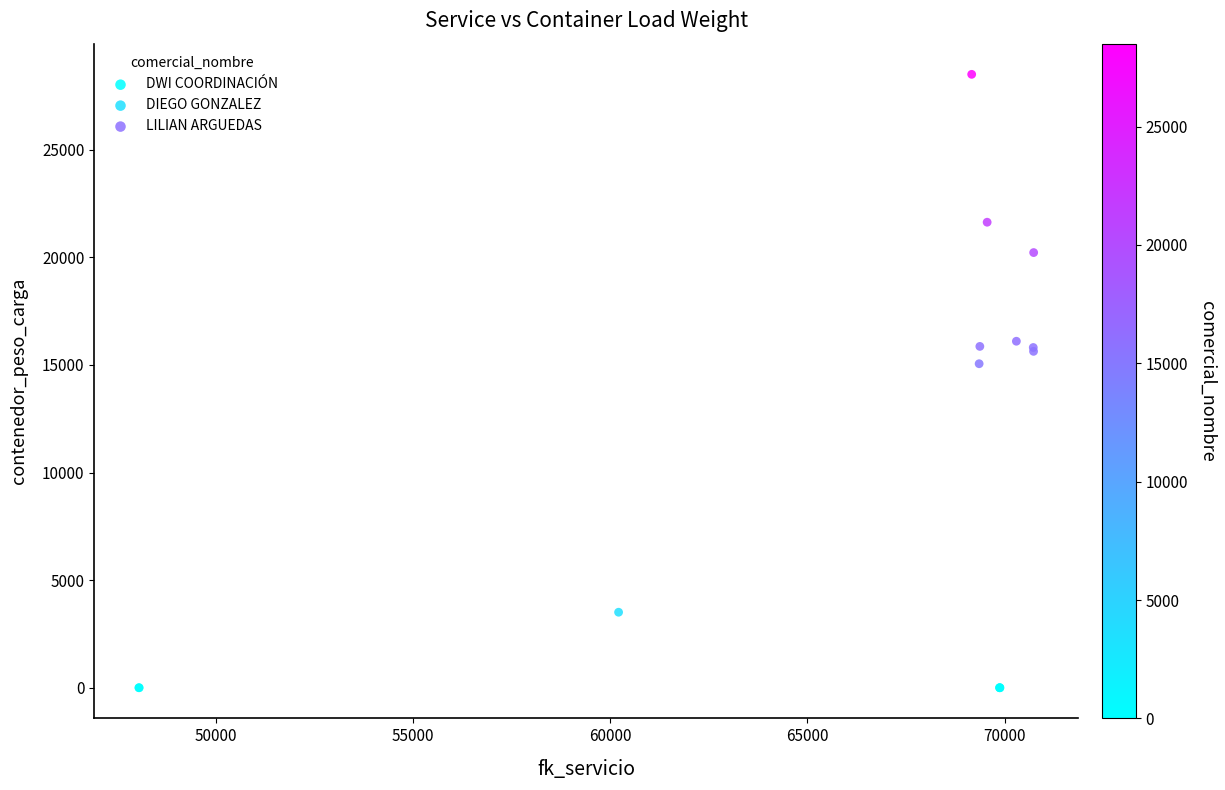

What are all the series names shown in the legend?

DWI COORDINACIÓN, DIEGO GONZALEZ, LILIAN ARGUEDAS